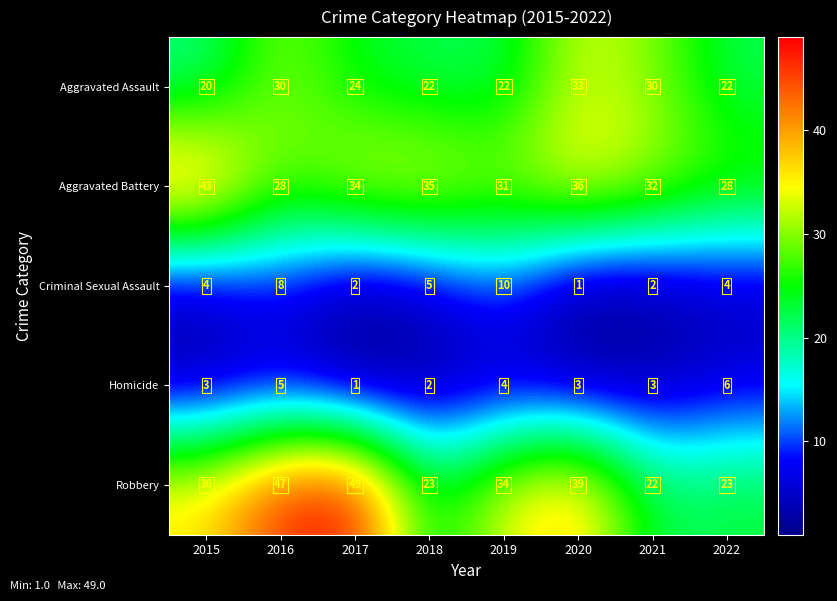

What is the sum of all Robbery values?

273